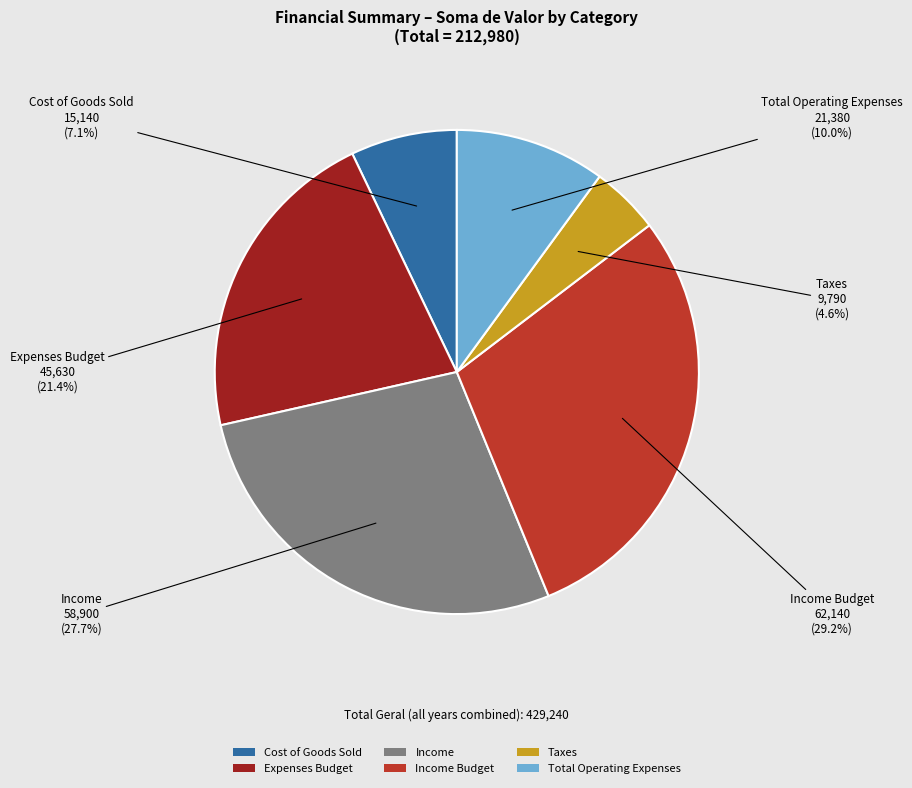

Does Income represent more than half of the total?

No